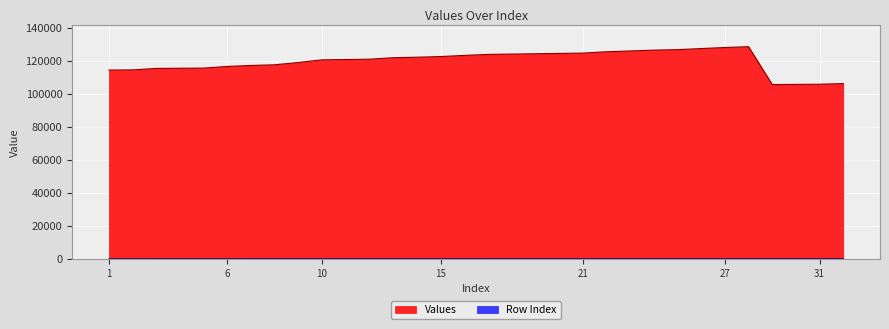

What is the total value across all series at 31?

106026